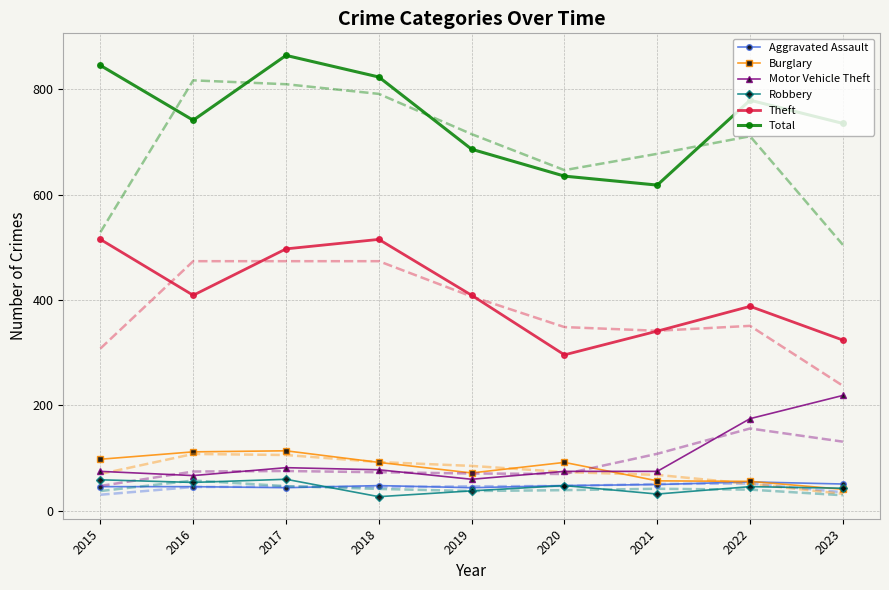

True or false: Robbery has a value of 55 at 2021.

False